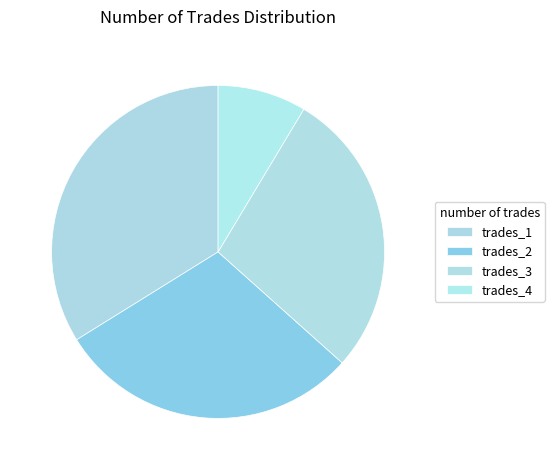

What is the largest slice in the pie chart?

trades_1